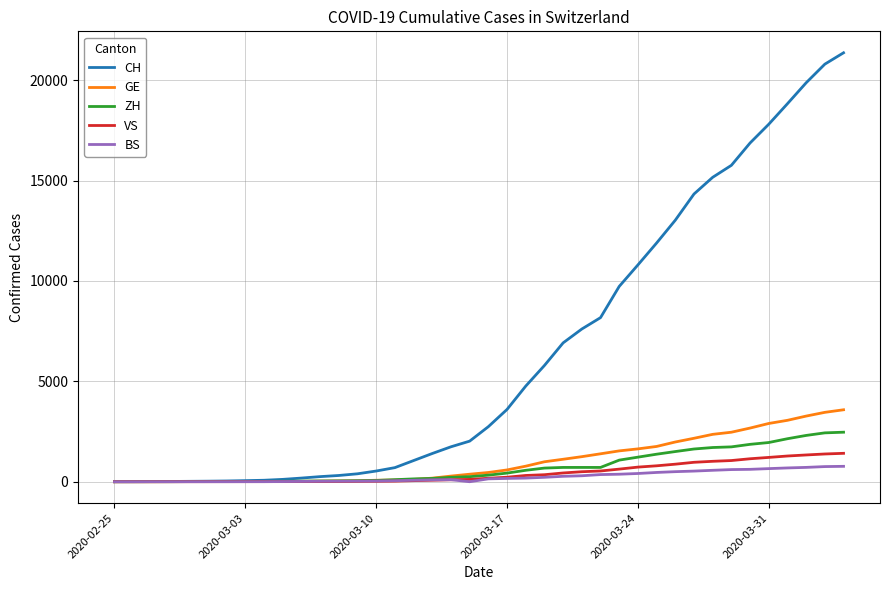

Rank the series by their maximum value, from lowest to highest.

BS, VS, ZH, GE, CH